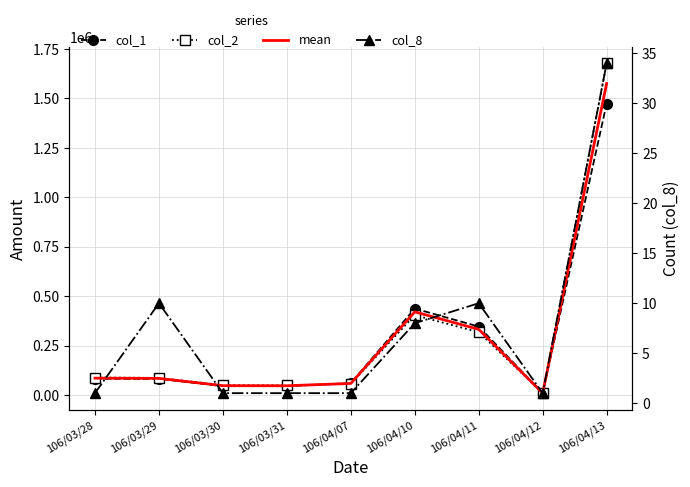

Which category has the lowest value across all series?

106/03/28